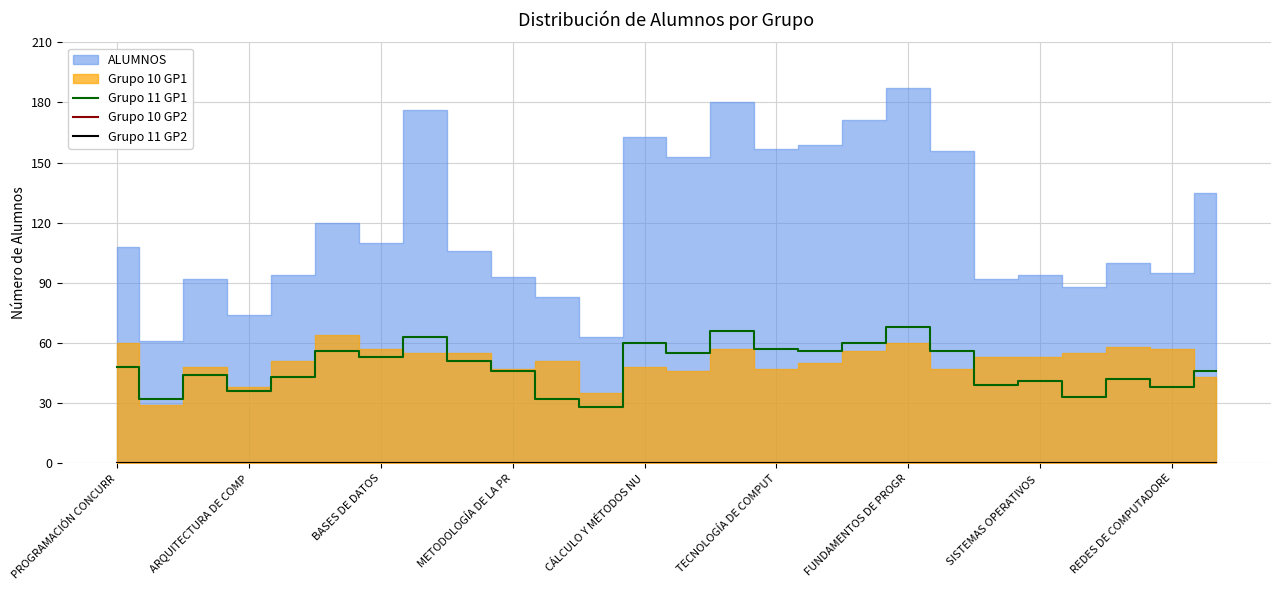

True or false: Grupo 11 GP1 and Grupo 10 GP2 cross at least once.

False